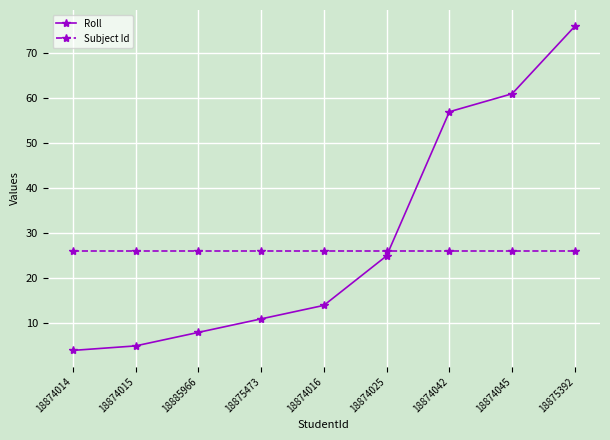

What are all the series names shown in the legend?

Roll, Subject Id